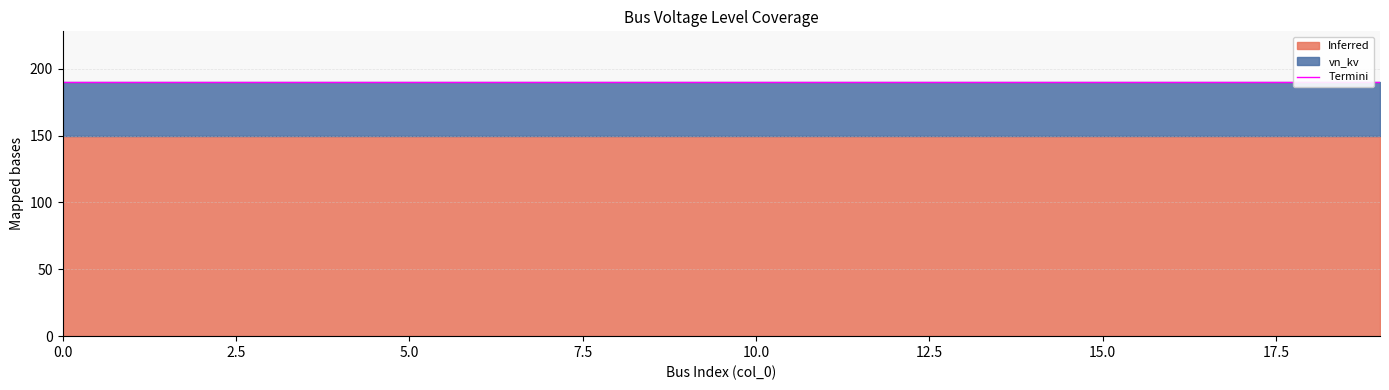

True or false: in_service and vn_kv intersect in this chart.

False